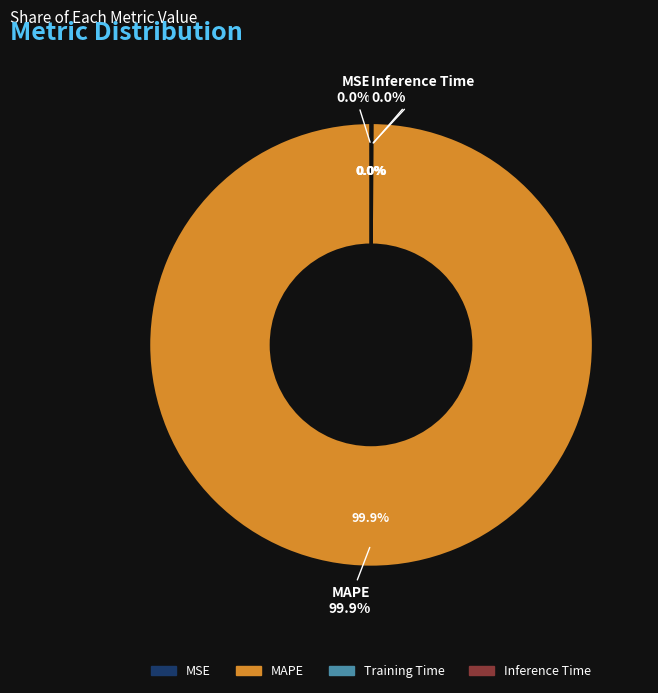

Is there a majority slice in this chart?

Yes